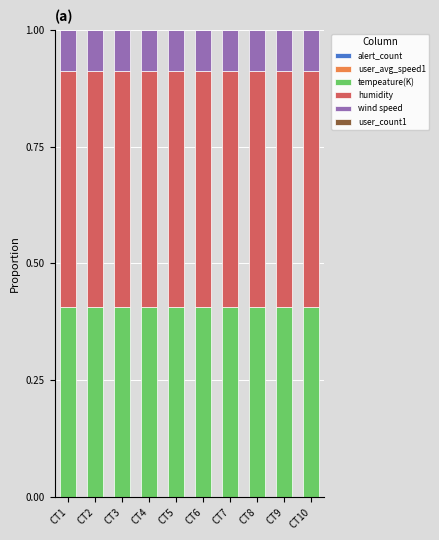

What is the sum of the tempeature(K) values at CT1 and CT5?

0.8